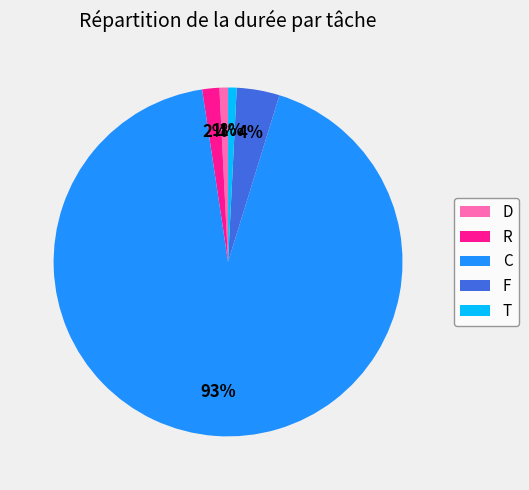

To the nearest percent, what is the combined percentage of F and D?

5%